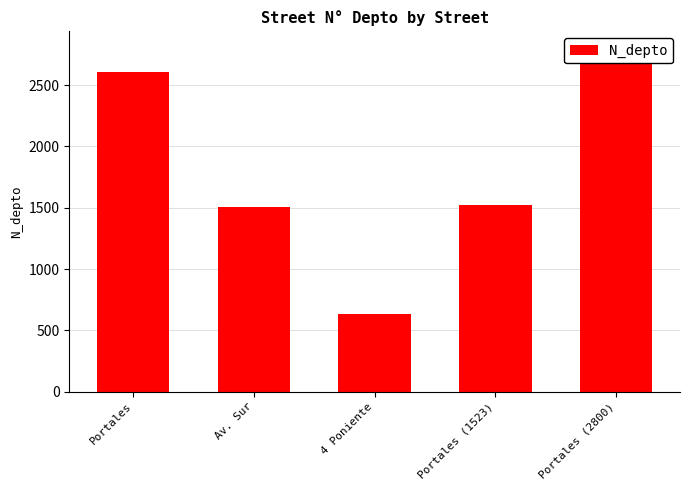

Are the bars grouped side by side (vs. stacked)?

No